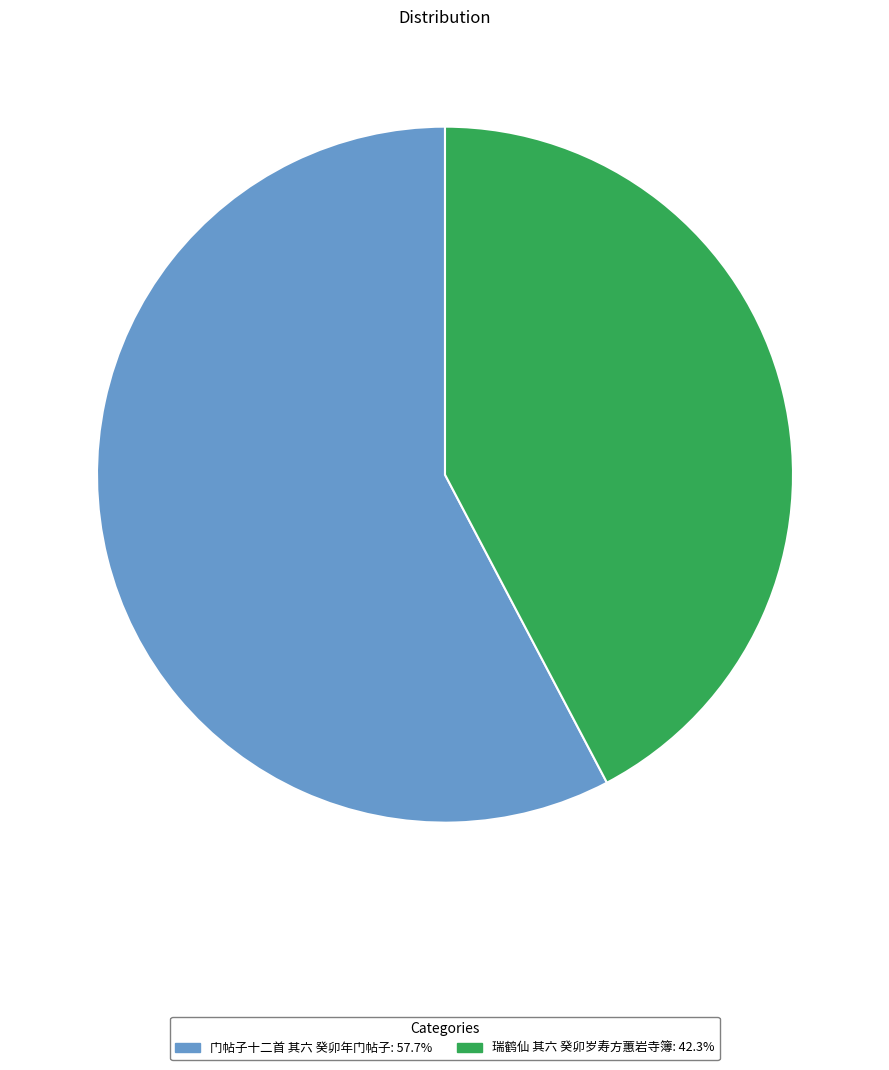

How many slices are in this pie chart?

2